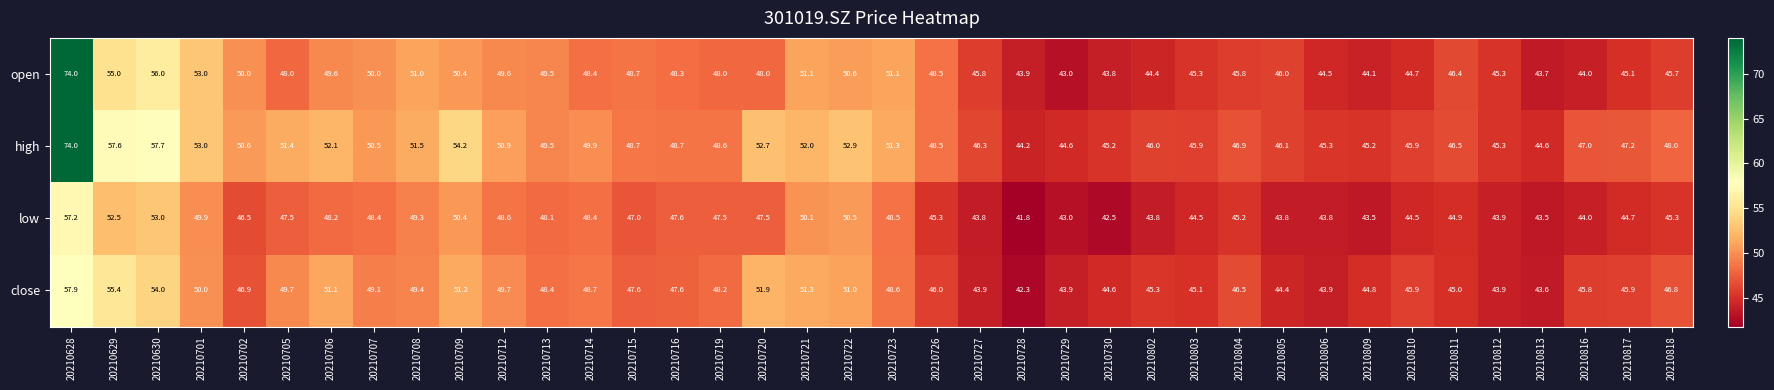

Rank the series by their average value, from lowest to highest.

low, close, open, high